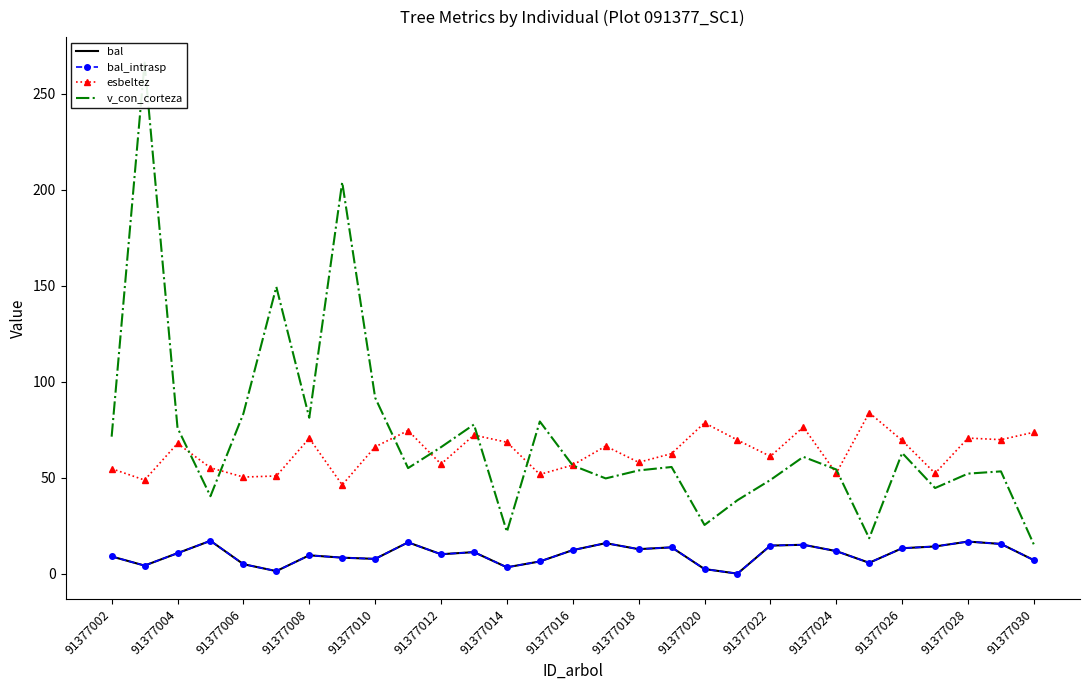

What position from the left is 23?

24